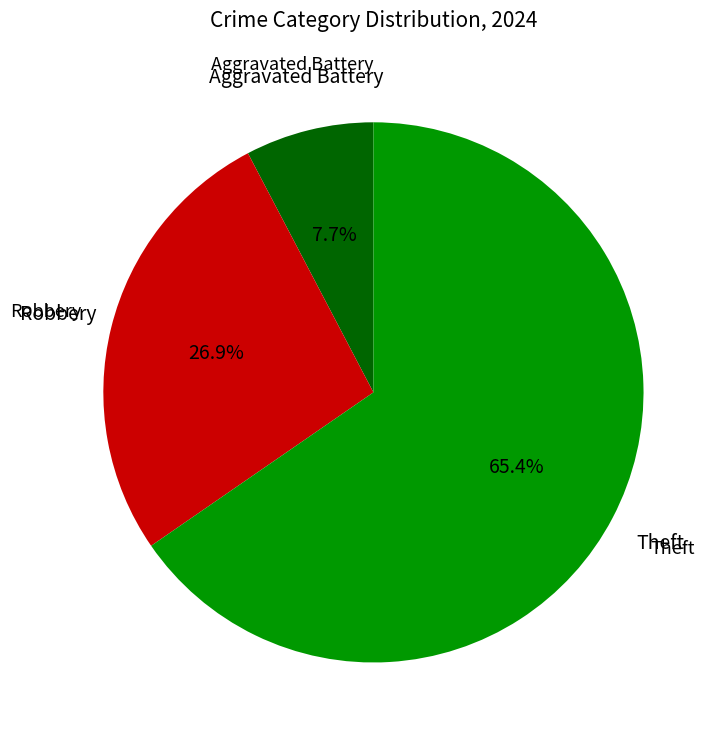

Is there any slice that represents more than half of the pie?

Yes